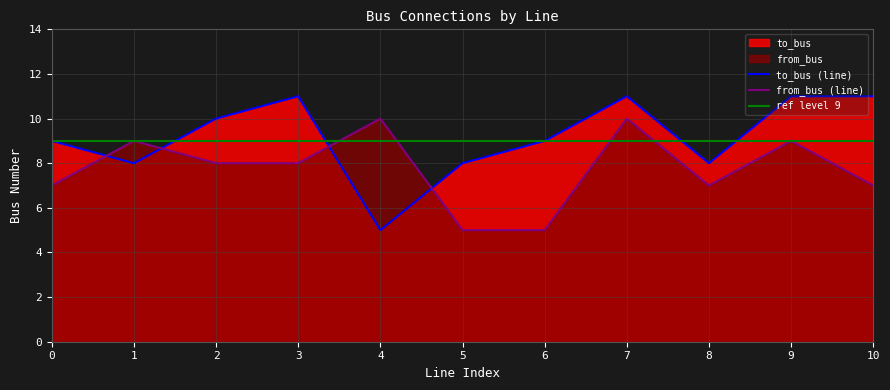

What is the value of the to_bus point at the 5th from the left?

5